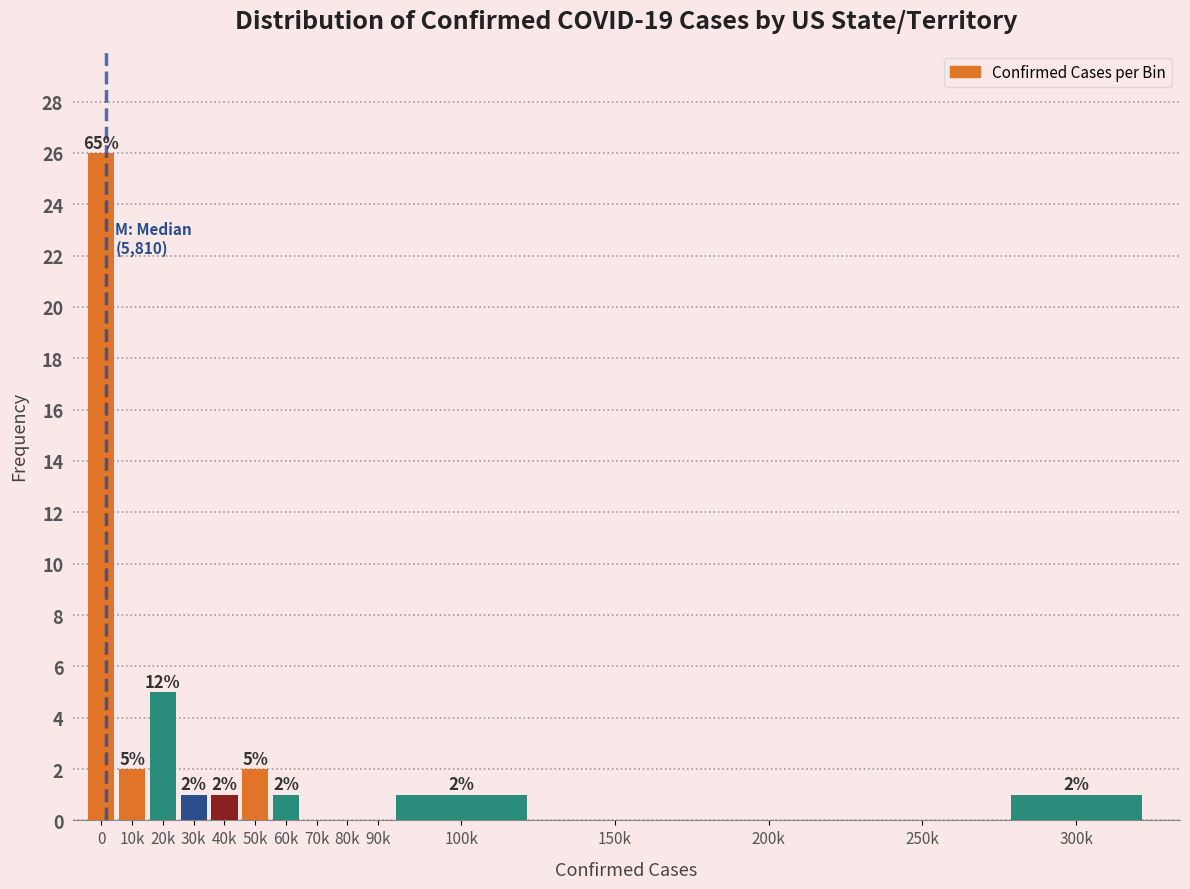

Reading left to right, what are all the values shown in this chart?

0=26	10k=2	20k=5	30k=1	40k=1	50k=2	60k=1	70k=0	80k=0	90k=0	100k=1	150k=0	200k=0	250k=0	300k=1